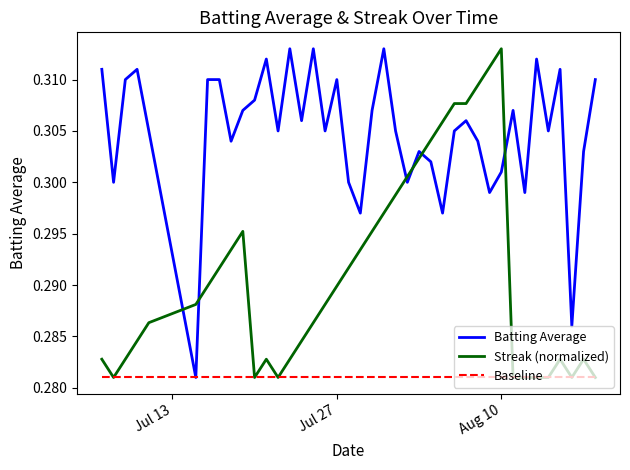

Which series ends up on top after the final intersection of Streak (normalized) and Batting Average?

Batting Average